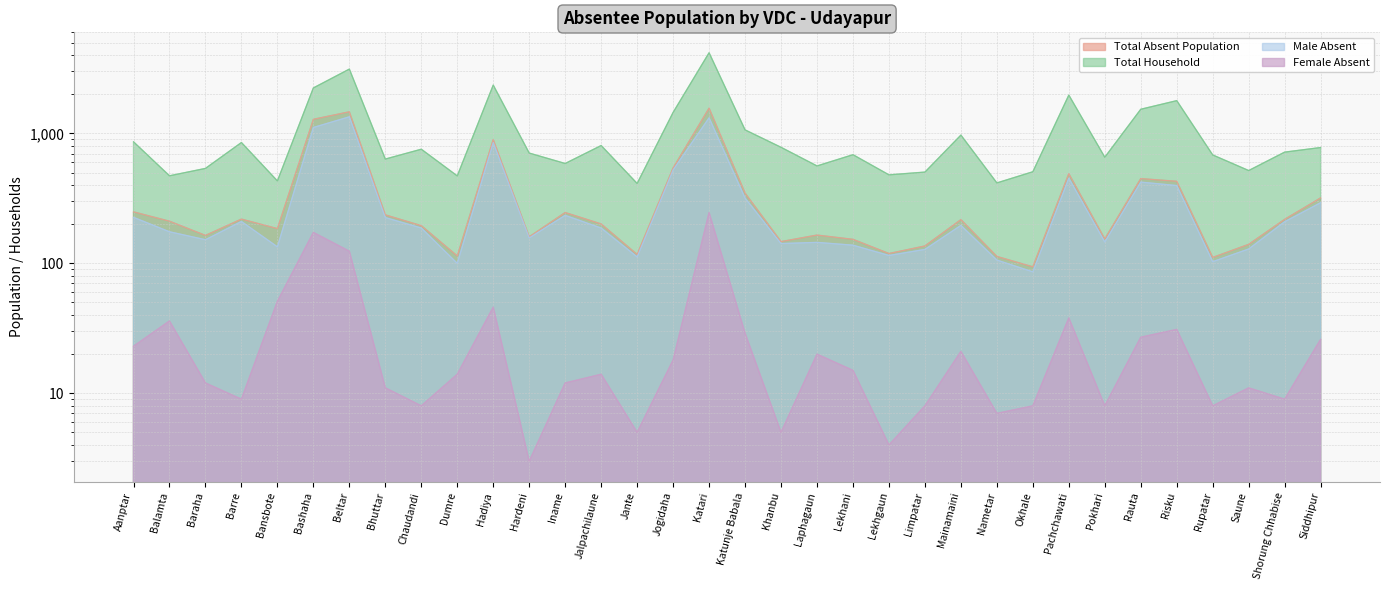

Is it true that Total Household equals 562 at Laphagaun?

True